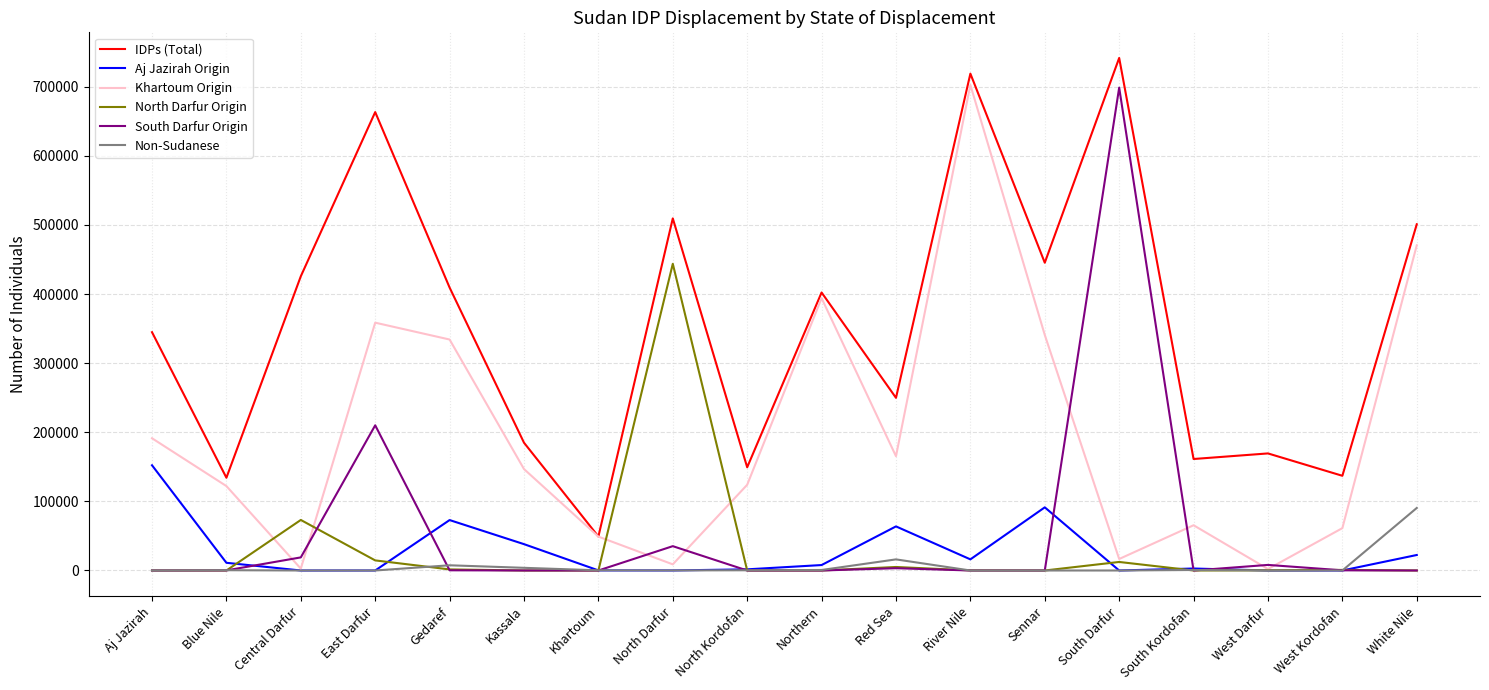

True or false: IDPs (Total) and Aj Jazirah Origin intersect in this chart.

False